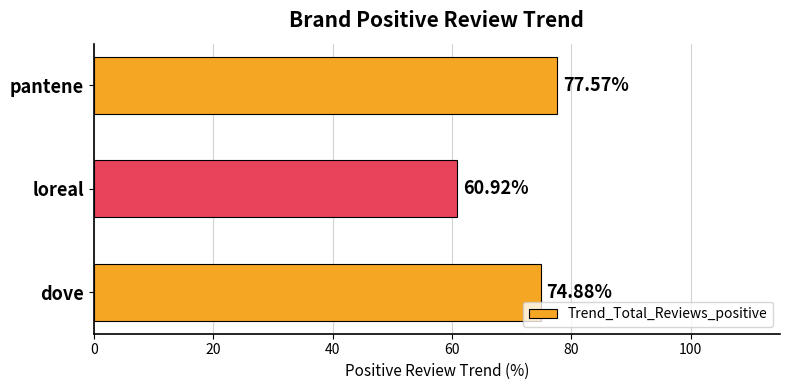

At which label is the value closest to 69?

dove